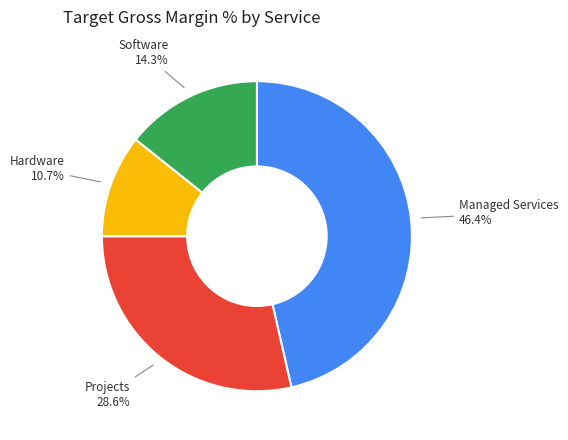

Which slice is the largest?

Managed Services